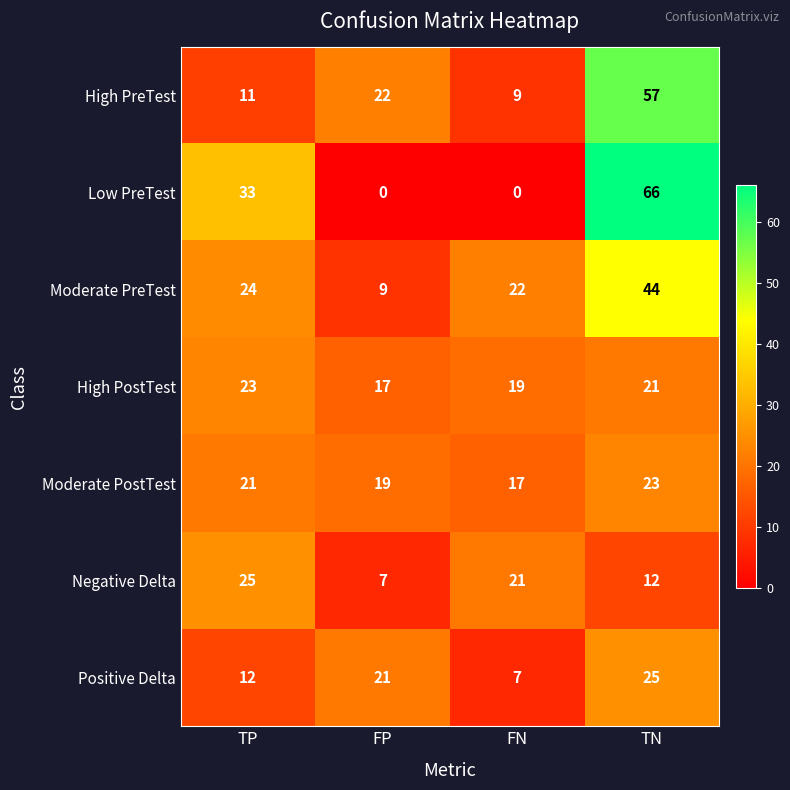

Where is High PostTest nearest to the value 20?

FN